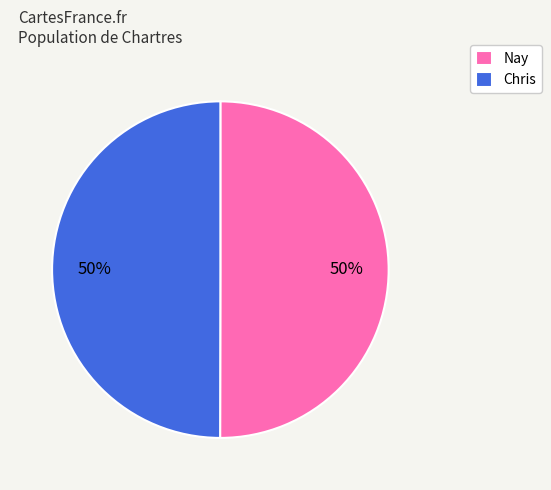

Count the number of slices in the pie.

2